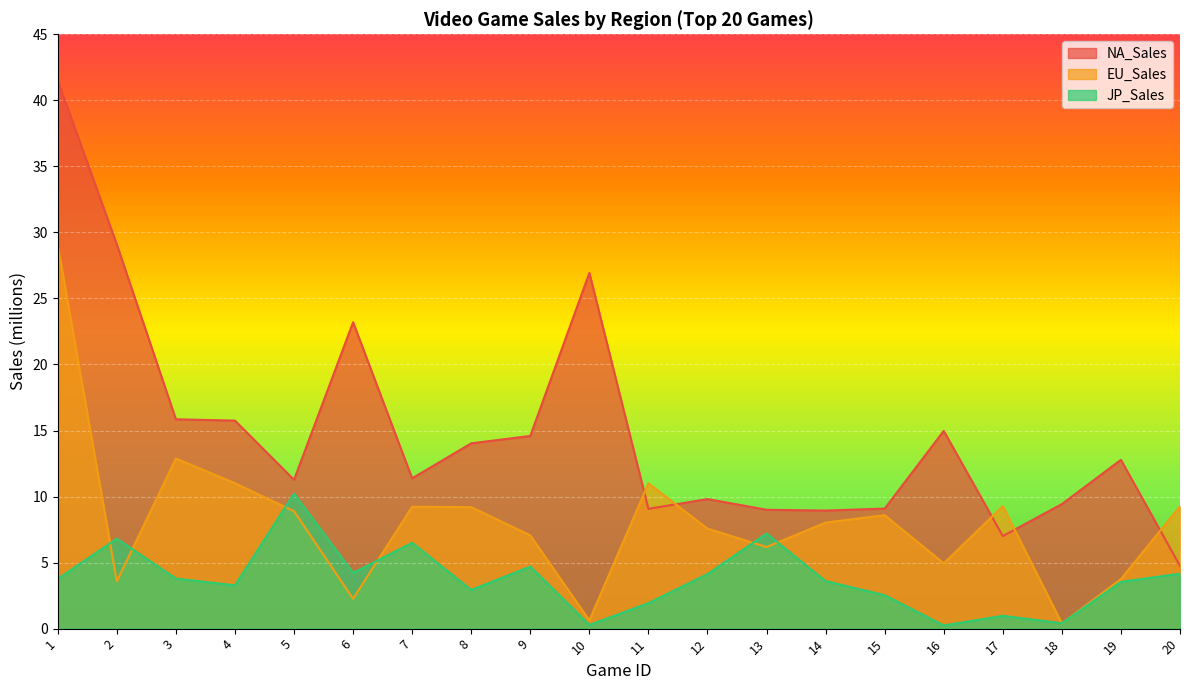

What is the maximum value for JP_Sales?

10.2